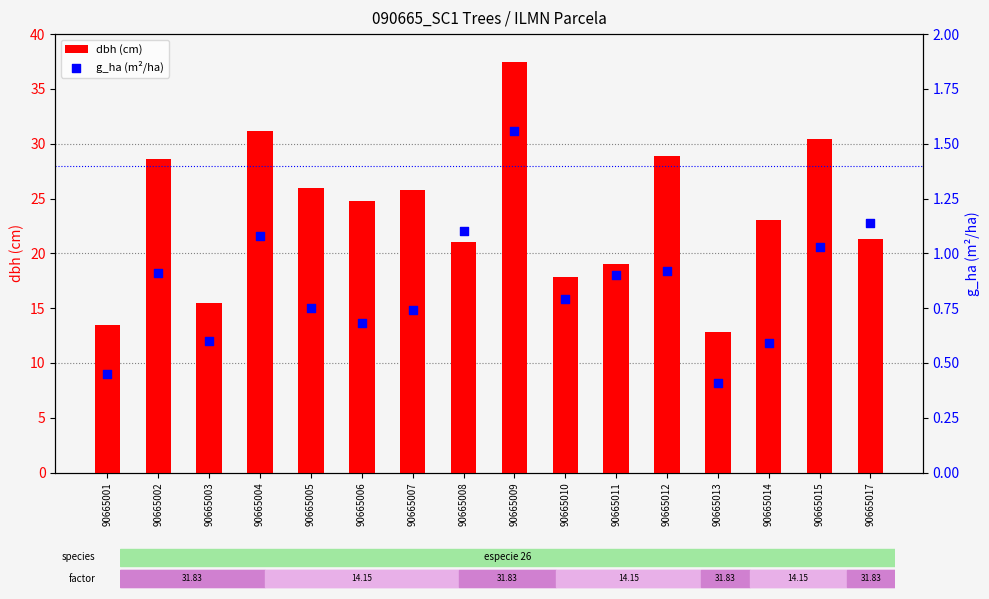

At which category is the sum across all series the highest?

90665009